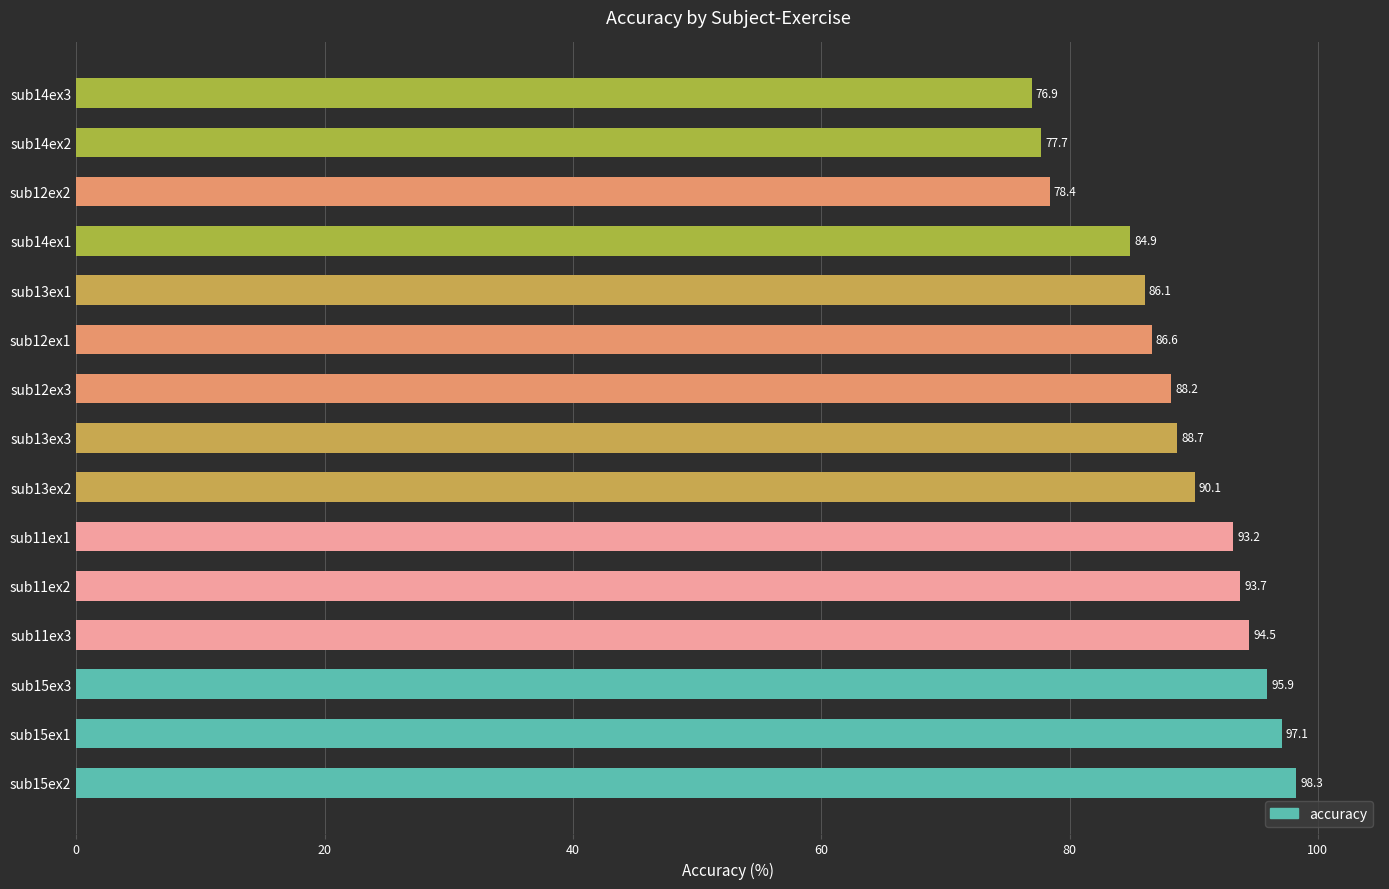

Which label corresponds to the smallest value in the chart?

sub14ex3